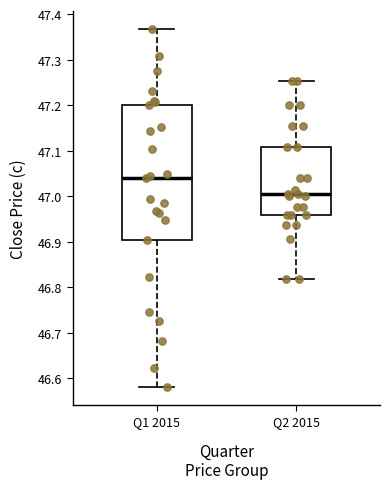

Reading left to right, transcribe this box plot: for each box, give where its median line is, the range the box spans, and where its two whiskers end, as read against the y-axis. The values are not printed on the chart, so give them approximately, as read against the axis.

Q1 2015: median 47.04, box 46.90 to 47.20, whiskers 46.58 to 47.37
Q2 2015: median 47.01, box 46.96 to 47.11, whiskers 46.82 to 47.25